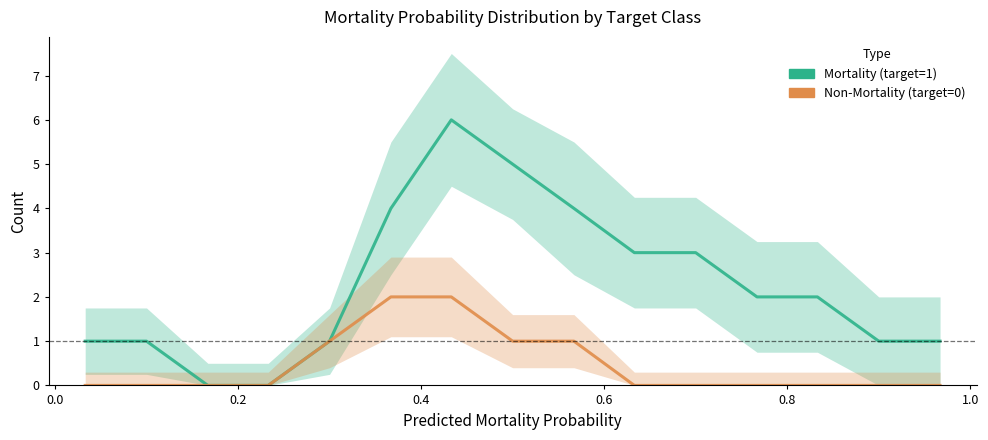

Where is Non-Mortality (target=0) nearest to the value 1?

0.6